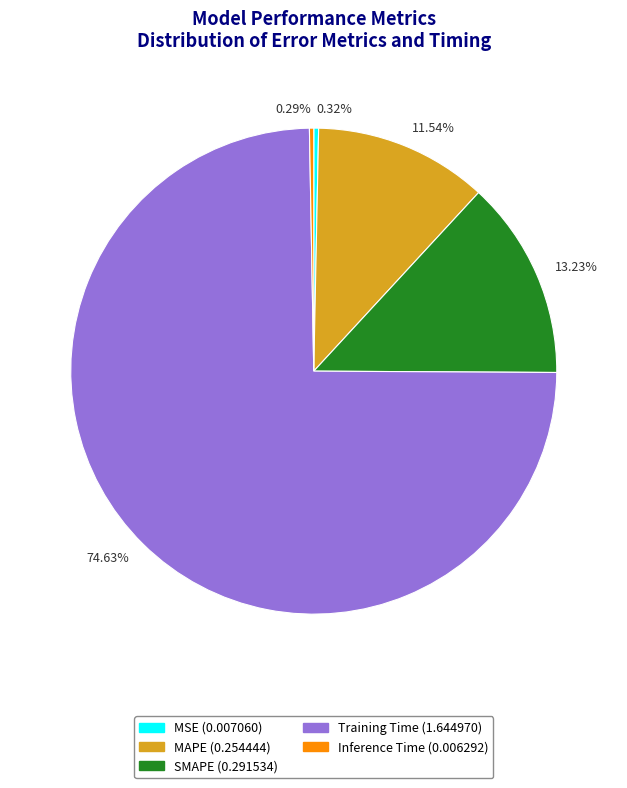

Is the sum of 0.32% and 13.23% greater than half?

No